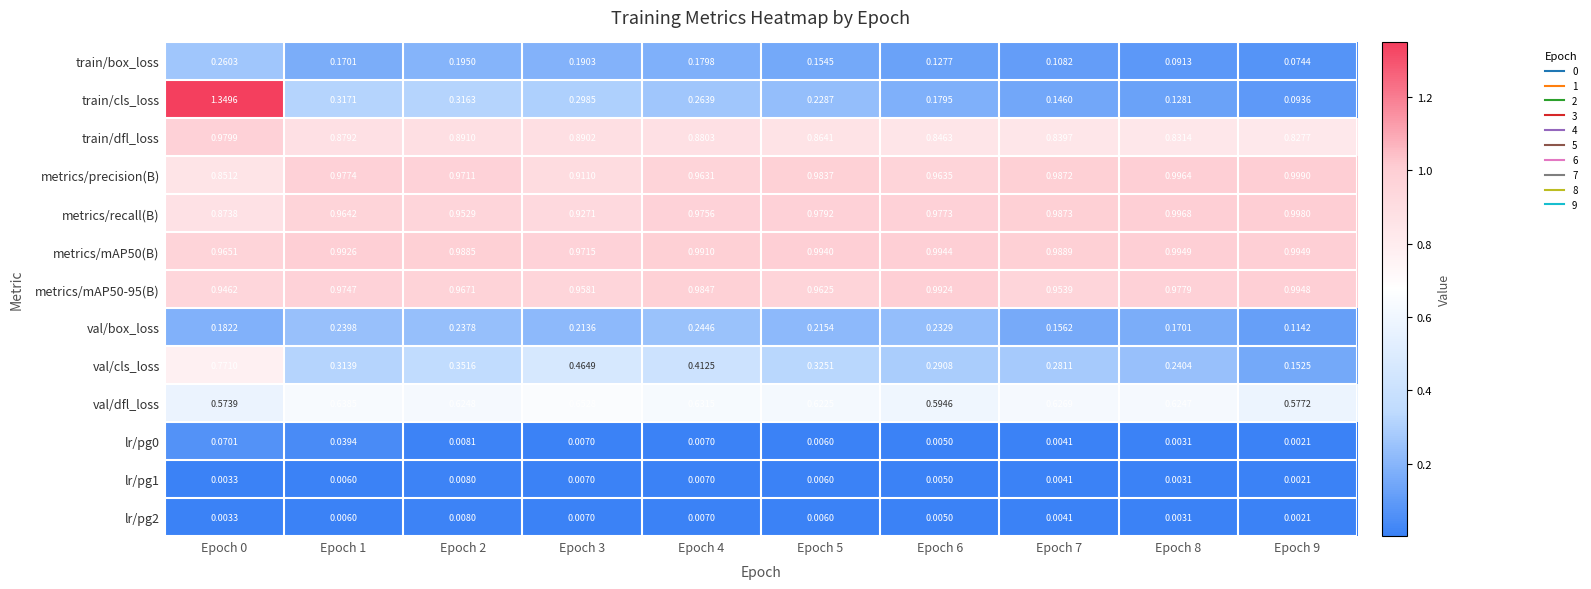

Which series has the widest spread of values?

train/cls_loss